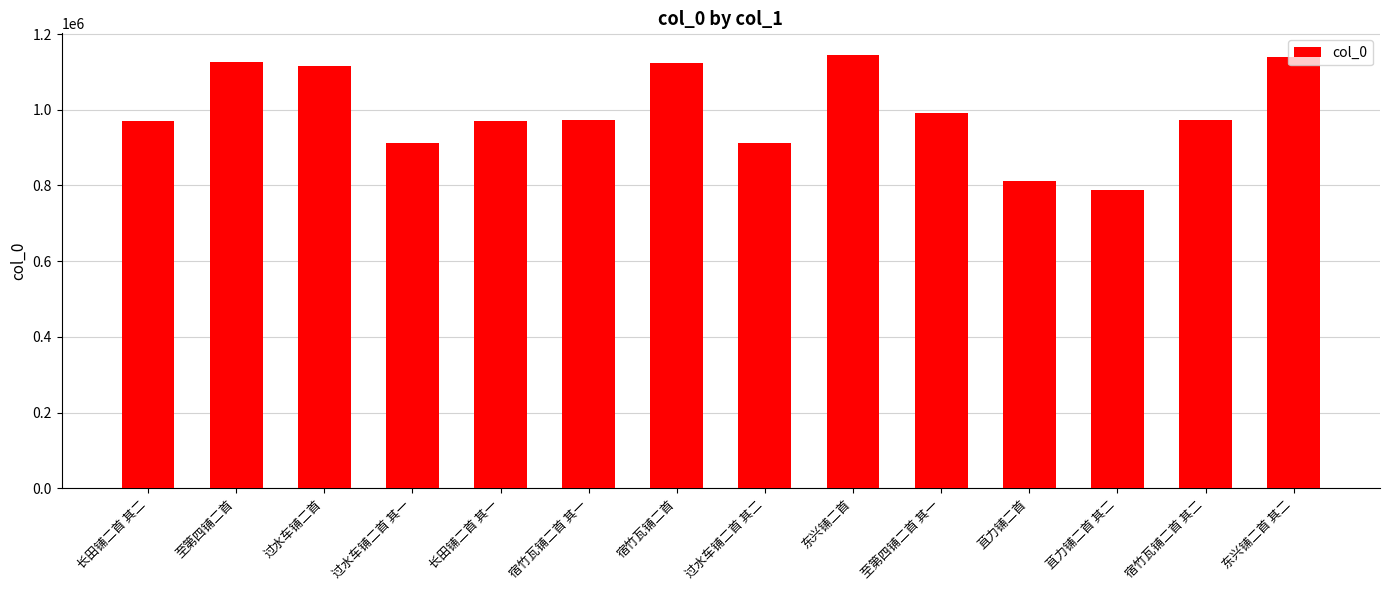

Count the number of categories in the chart.

14